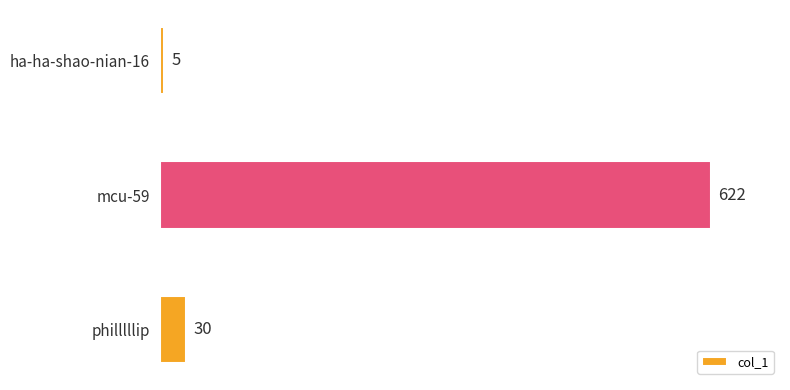

Which has a higher value, philllllip or ha-ha-shao-nian-16?

philllllip